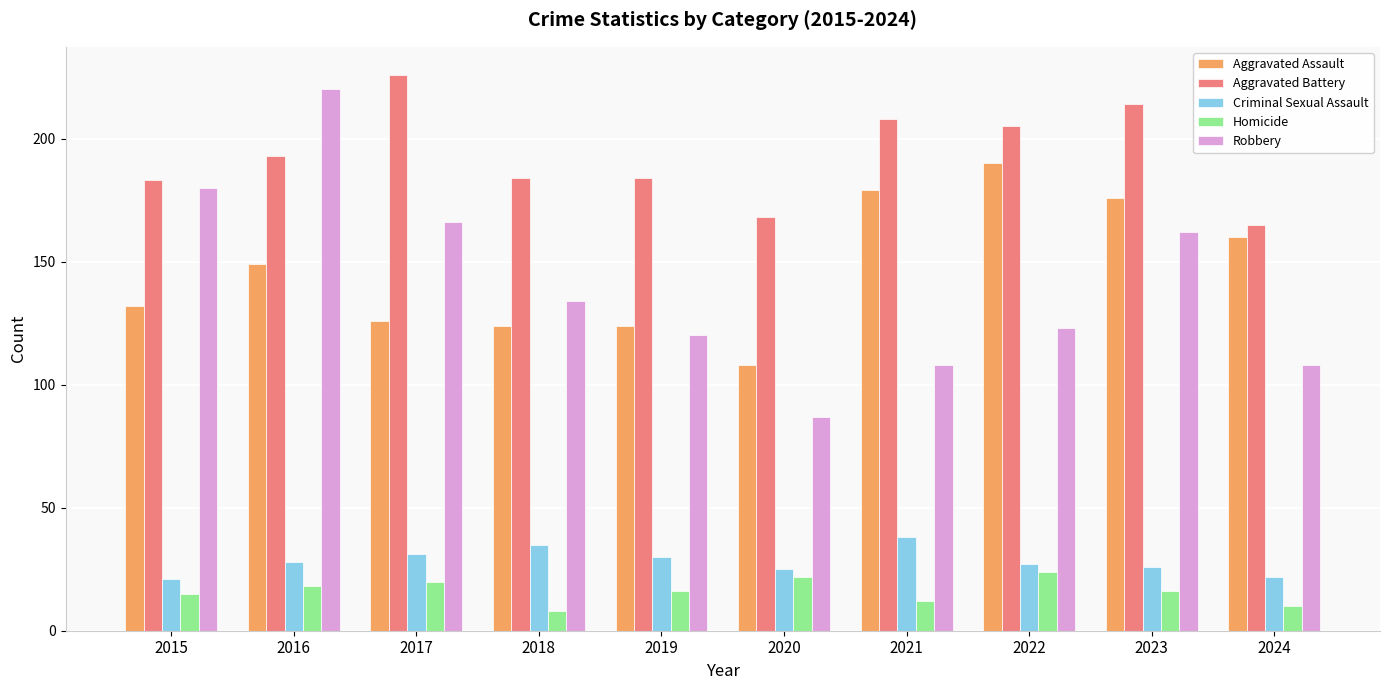

What is the difference between the Aggravated Assault values at 2019 and 2015?

8